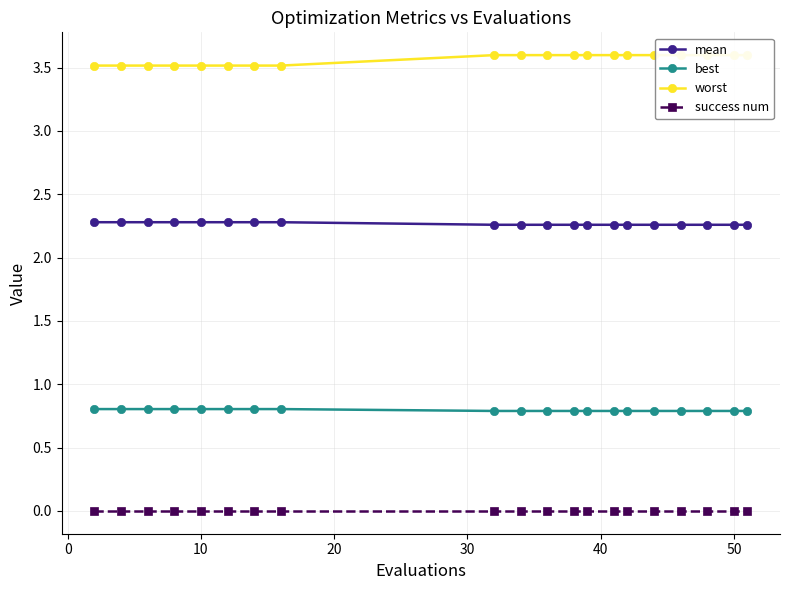

How many mean values are between 2 and 3?

20